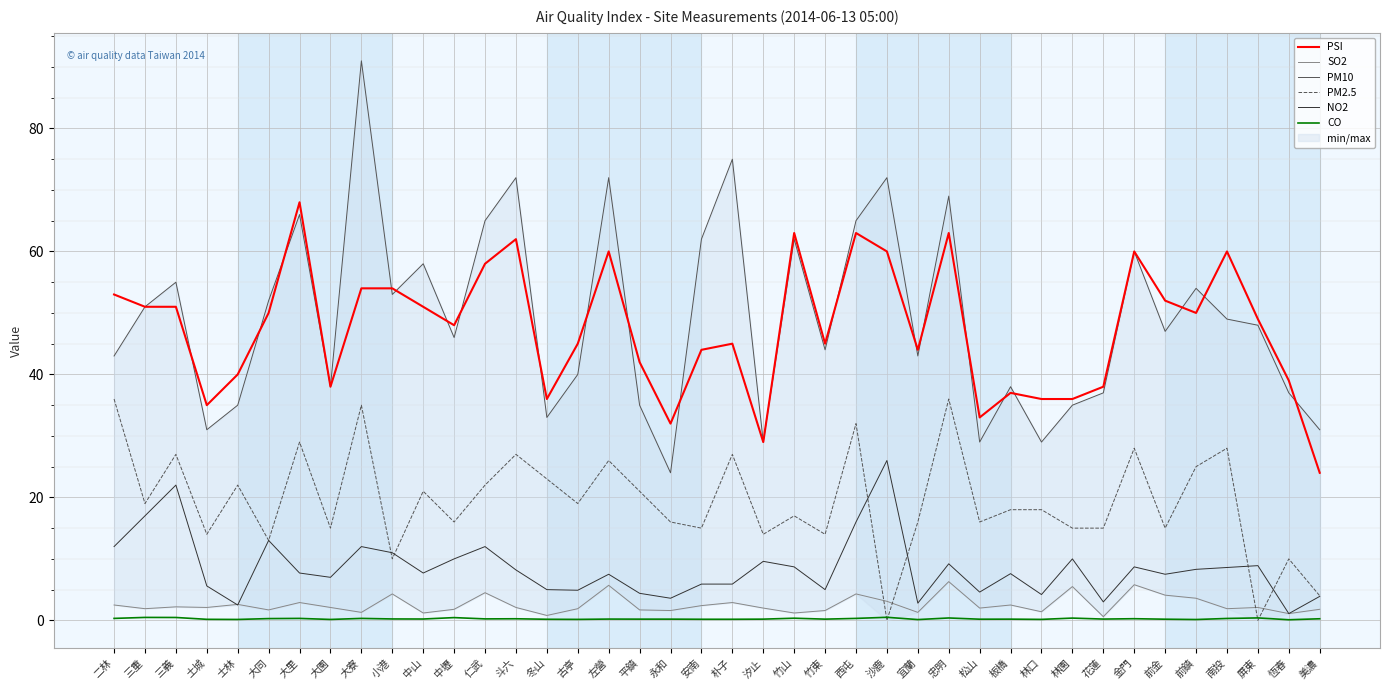

Where is PSI nearest to the value 46?

古亭